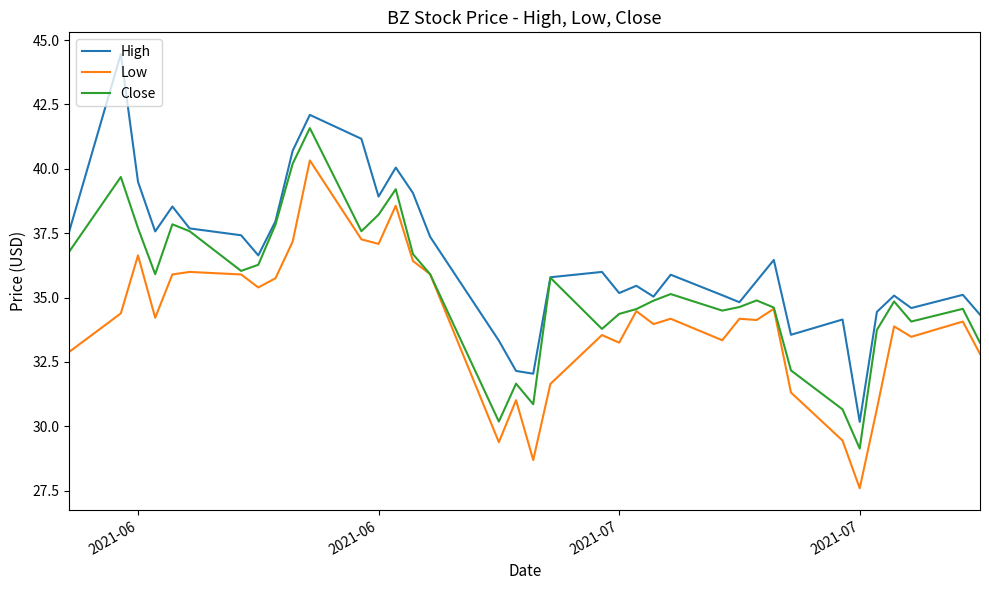

List the series in order of their overall mean, lowest first.

Low, Close, High